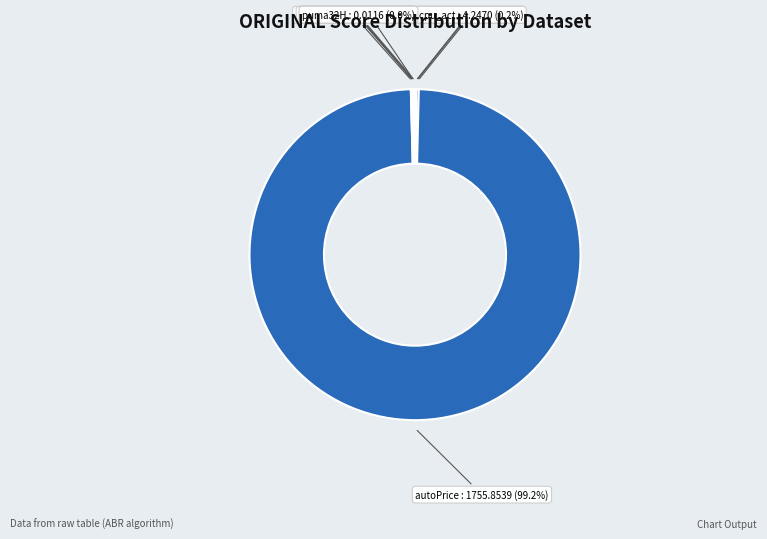

Is there any slice that represents more than half of the pie?

Yes